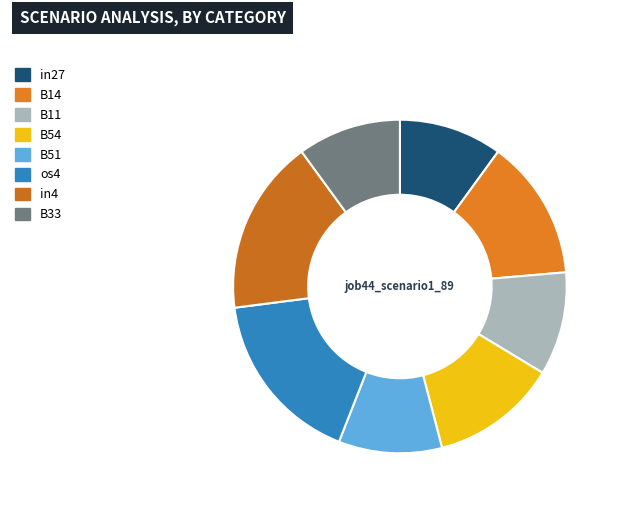

Count the number of slices in the pie.

8